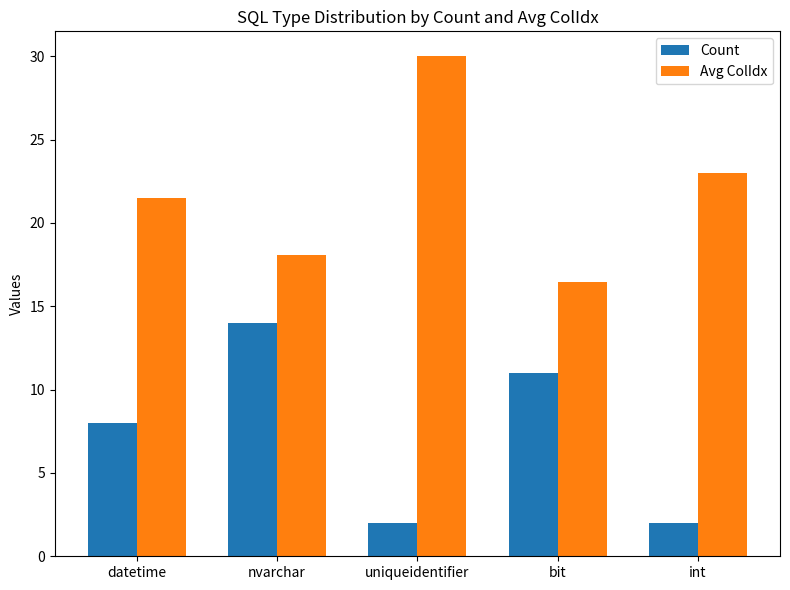

At how many categories does at least one series exceed 7?

5